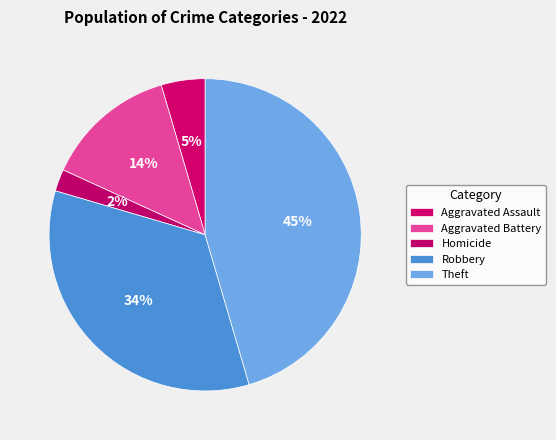

How many segments does this pie chart have?

5